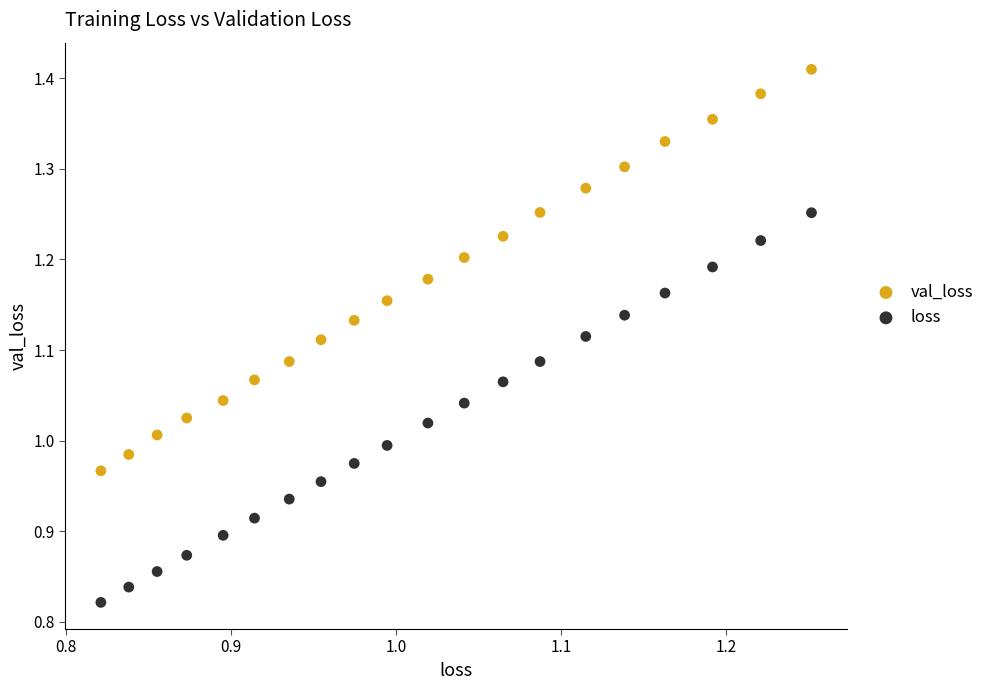

Across all data points, what is the range of Y values (max minus min)?

0.6